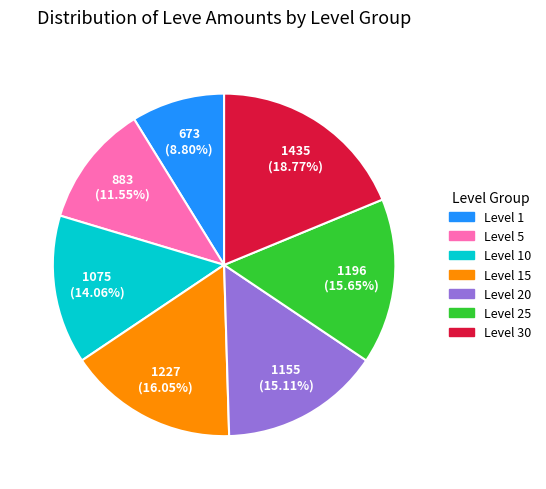

Does any single category account for the majority?

No